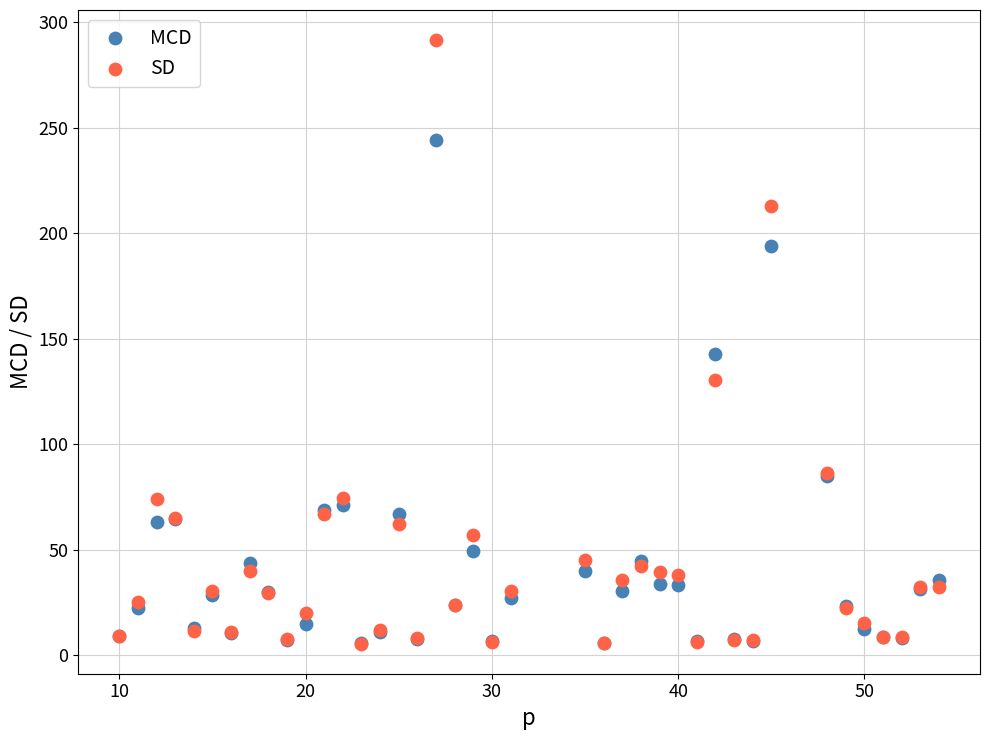

In the SD series, what Y value is closest to 148?

130.4